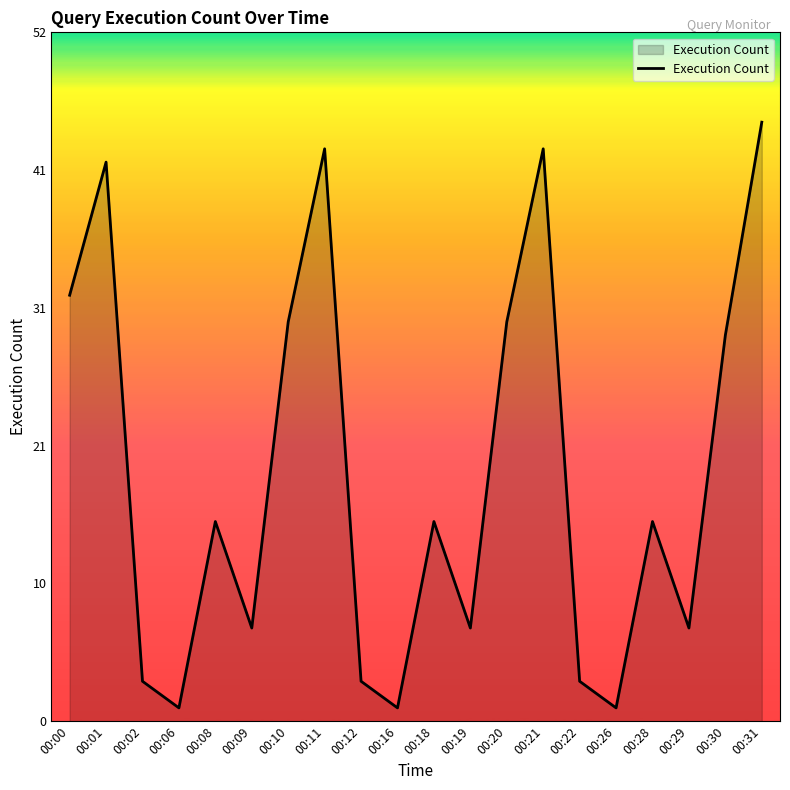

True or false: the data has more than 0 interior local peaks.

True